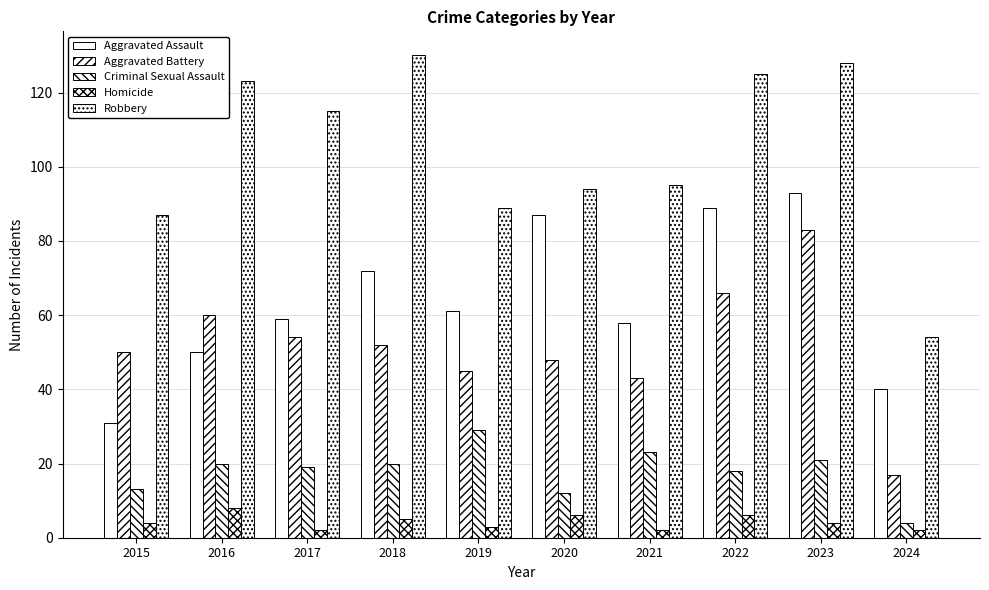

What is the sum of the Aggravated Battery values at 2023 and 2021?

126